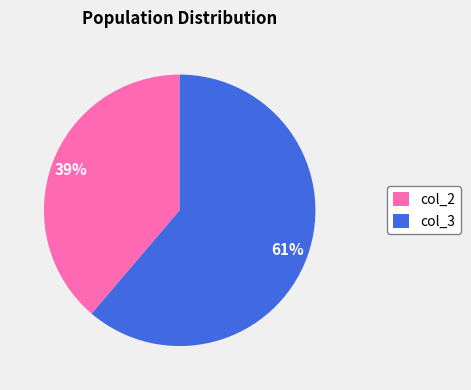

To the nearest percent, what percentage of the pie is col_2?

39%